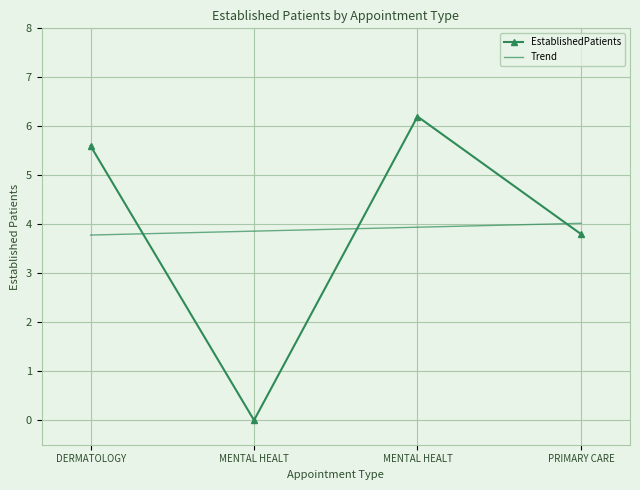

List the series in order of their overall mean, lowest first.

Trend, EstablishedPatients